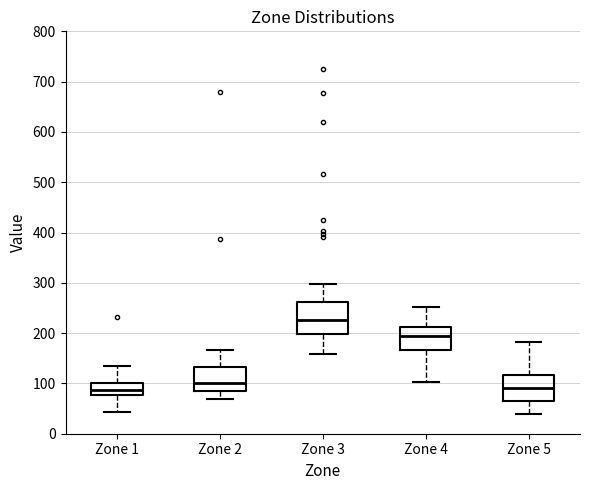

Reading left to right, transcribe this box plot: for each box, give where its median line is, the range the box spans, and where its two whiskers end, as read against the y-axis. The values are not printed on the chart, so give them approximately, as read against the axis.

Zone 1: median 90, box 80 to 100, whiskers 40 to 140
Zone 2: median 100, box 80 to 130, whiskers 70 to 170
Zone 3: median 230, box 200 to 260, whiskers 160 to 300
Zone 4: median 190, box 170 to 210, whiskers 100 to 250
Zone 5: median 90, box 70 to 120, whiskers 40 to 180